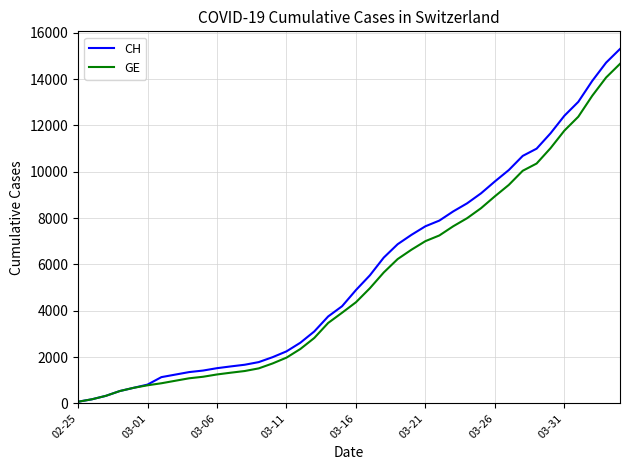

Which series has the largest range (max minus min)?

CH